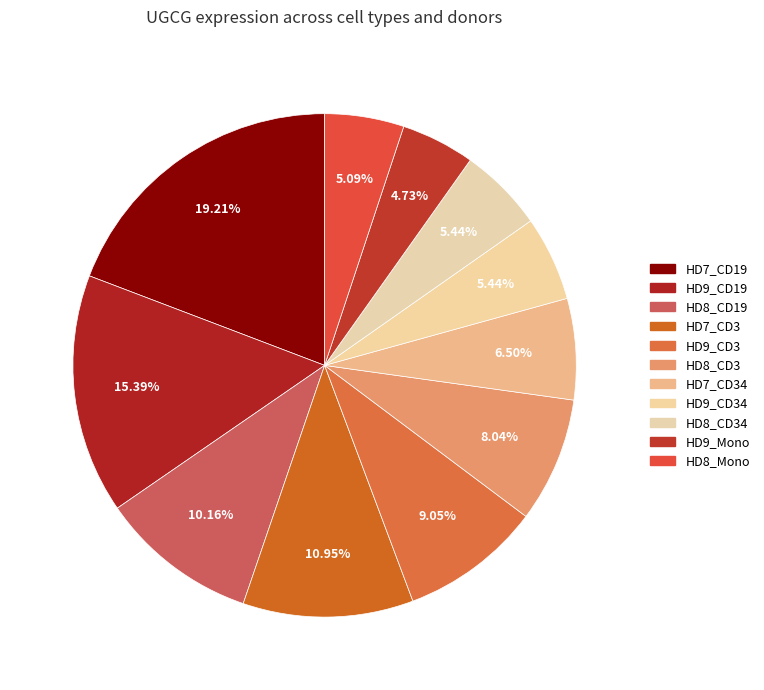

Count the number of slices in the pie.

11